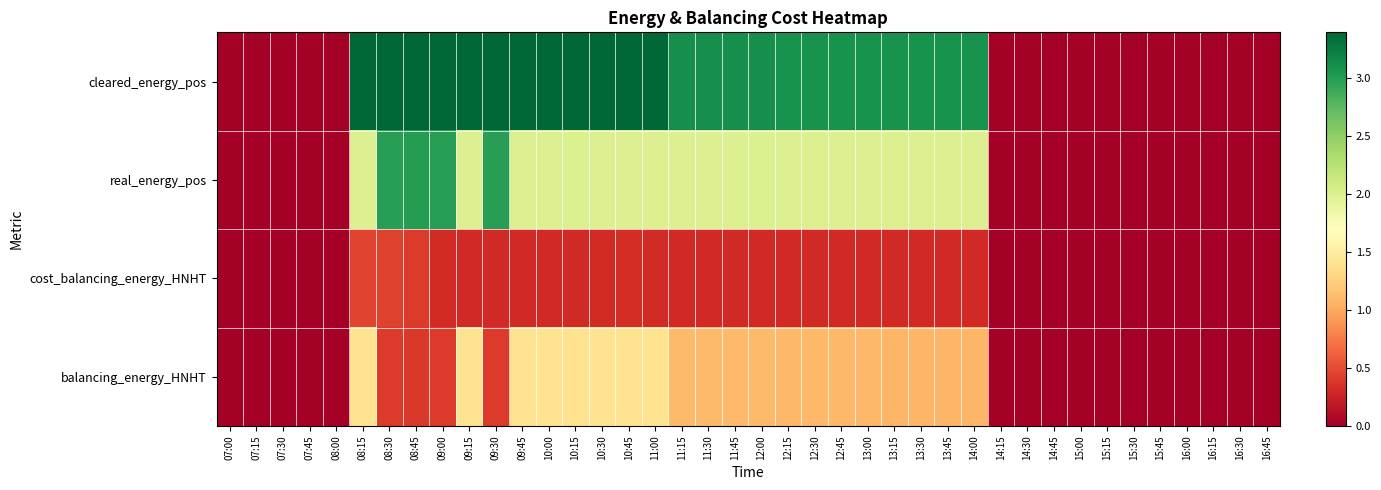

At which category is the sum across all series the highest?

08:15